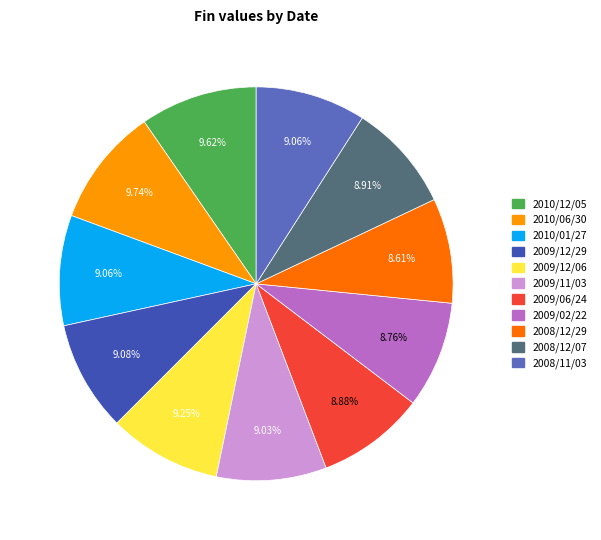

What percentage is NOT represented by 2010/12/05?

90.4%